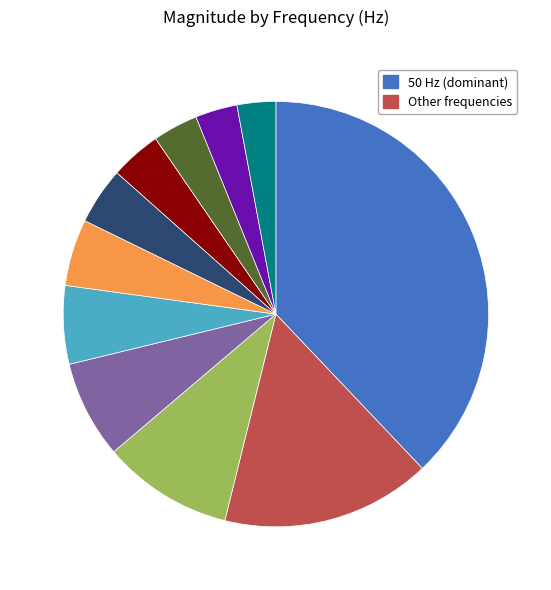

Is there any slice that represents more than half of the pie?

No